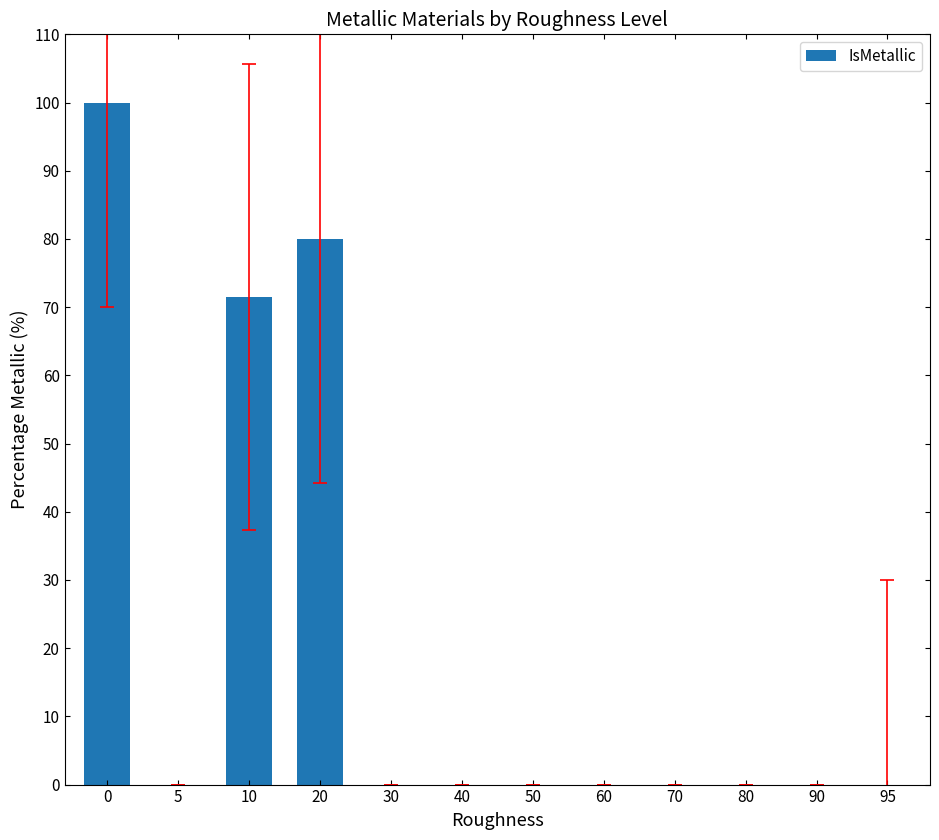

Count the number of data series in this chart.

1